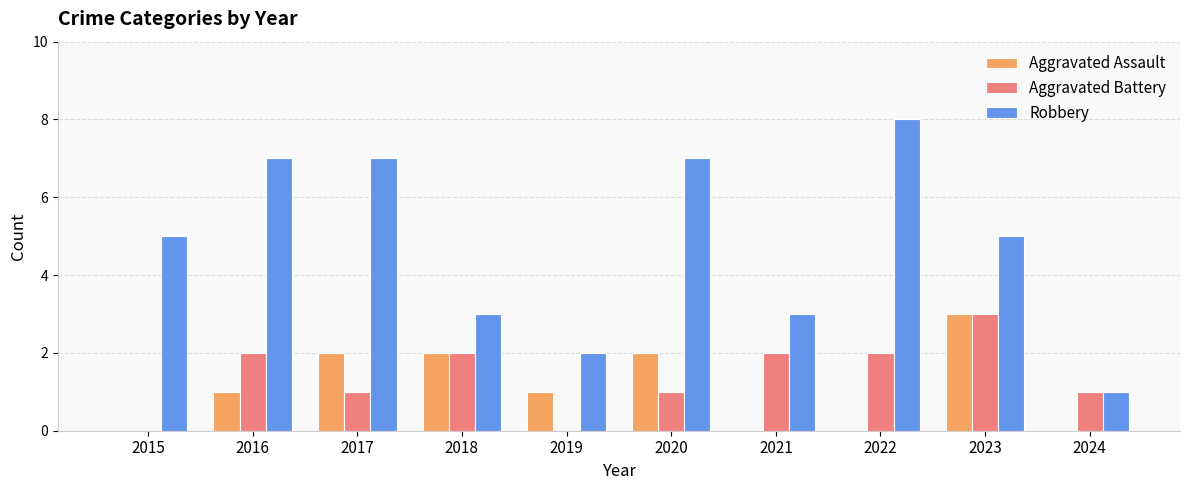

What is the sum of the Aggravated Battery values at 2023 and 2019?

3